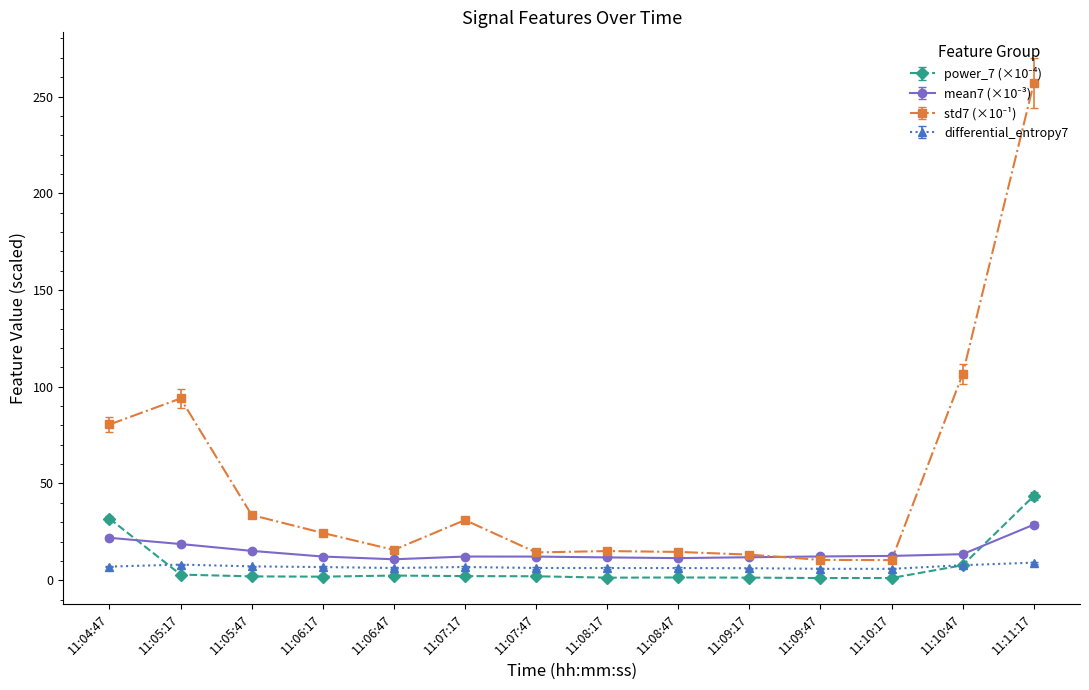

Count the number of categories in the chart.

14